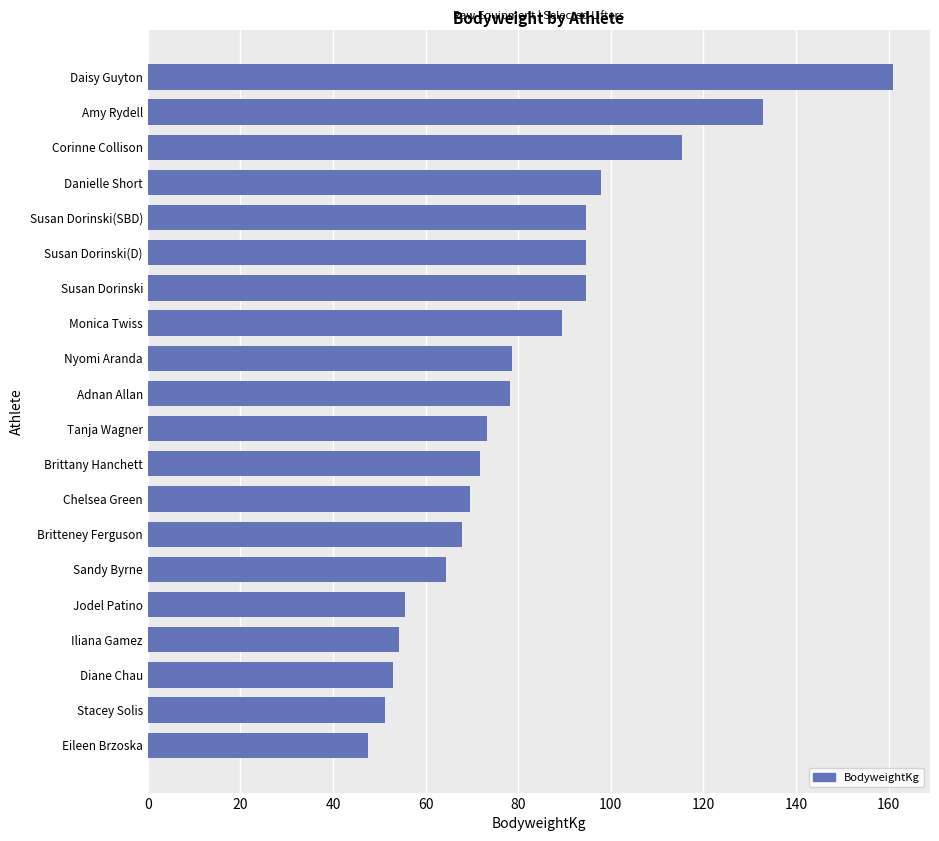

What is the maximum value shown in the chart?

160.9